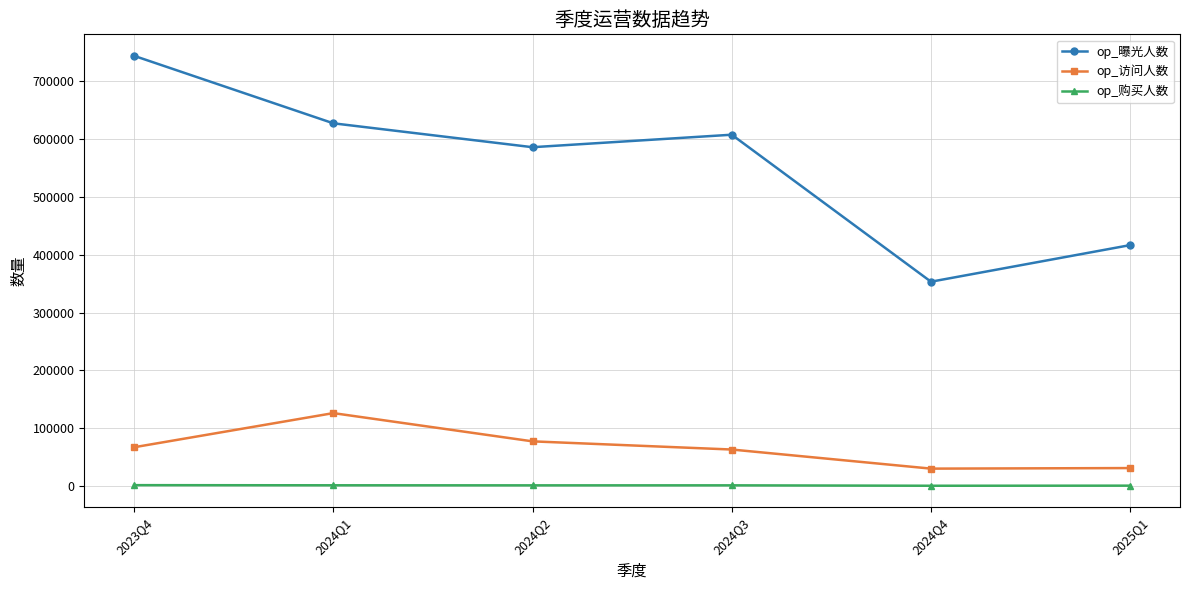

At which label does op_曝光人数 first exceed 607148?

2023Q4